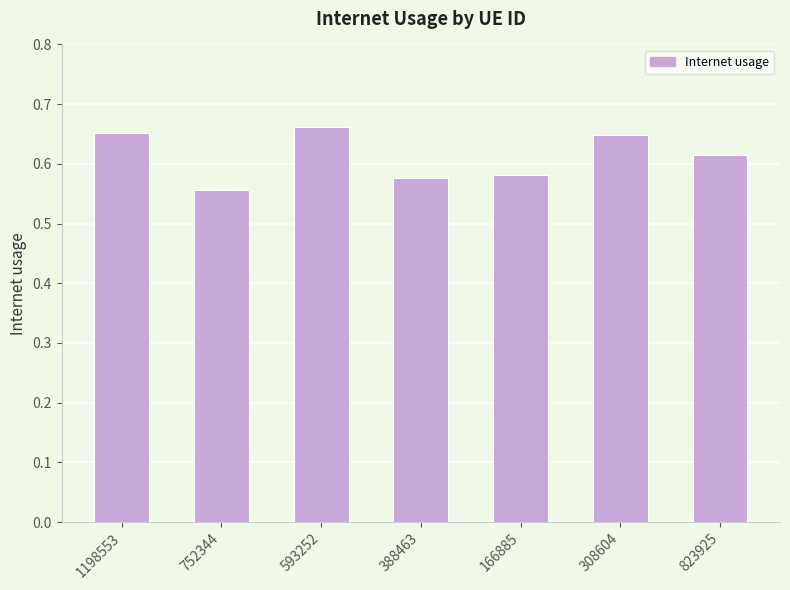

How many distinct data groups are displayed?

1